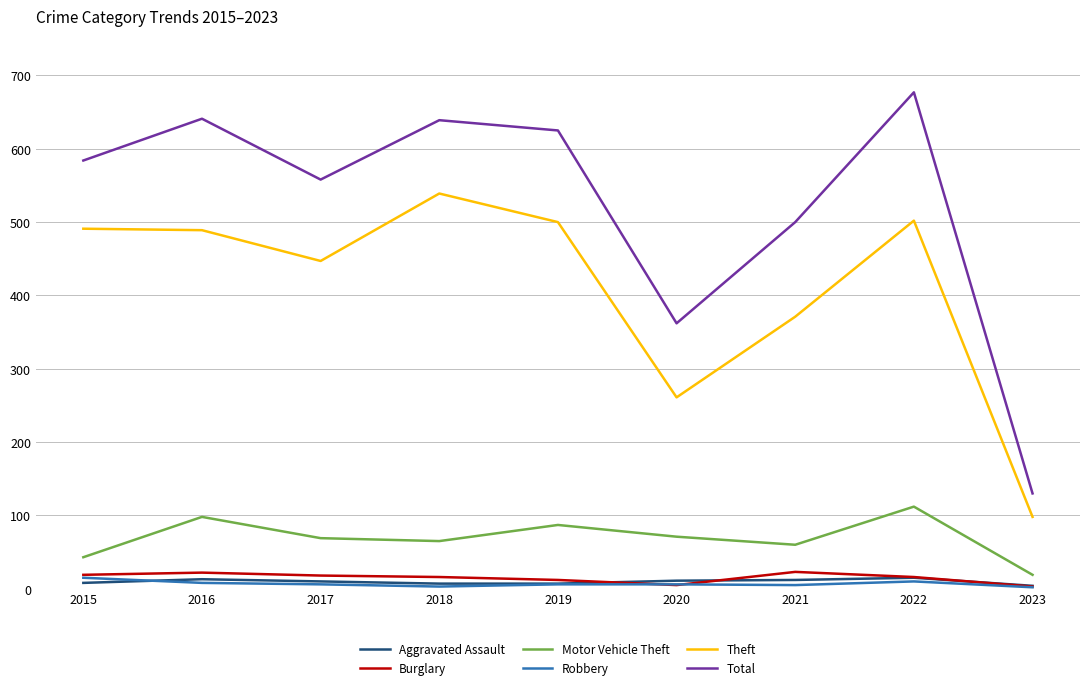

True or false: Total and Aggravated Assault cross at least once.

False